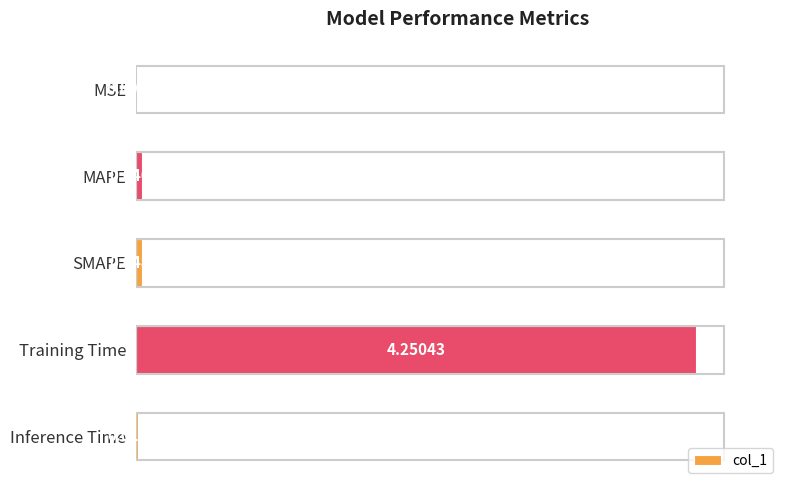

Where is the data nearest to the value 2?

SMAPE